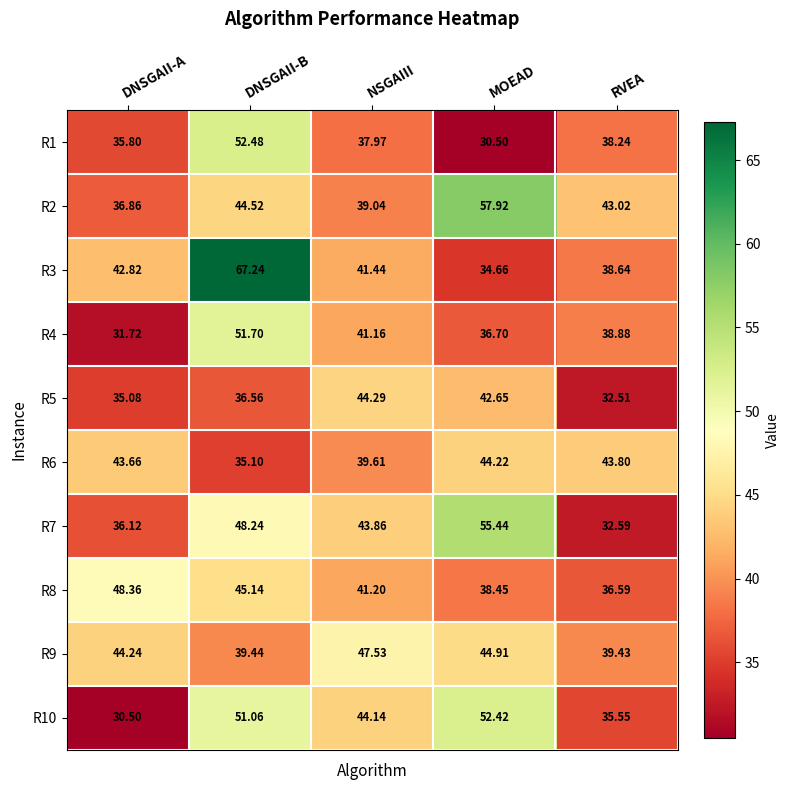

How many values in the R3 series exceed 41?

3